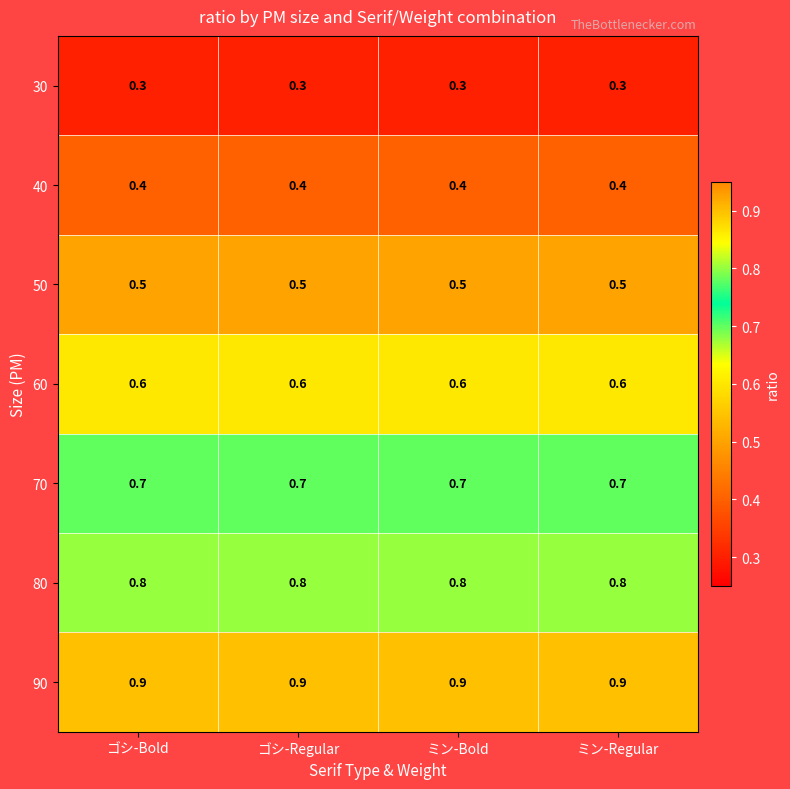

True or false: 60 has a value of 0.6 at ゴシ-Bold.

True